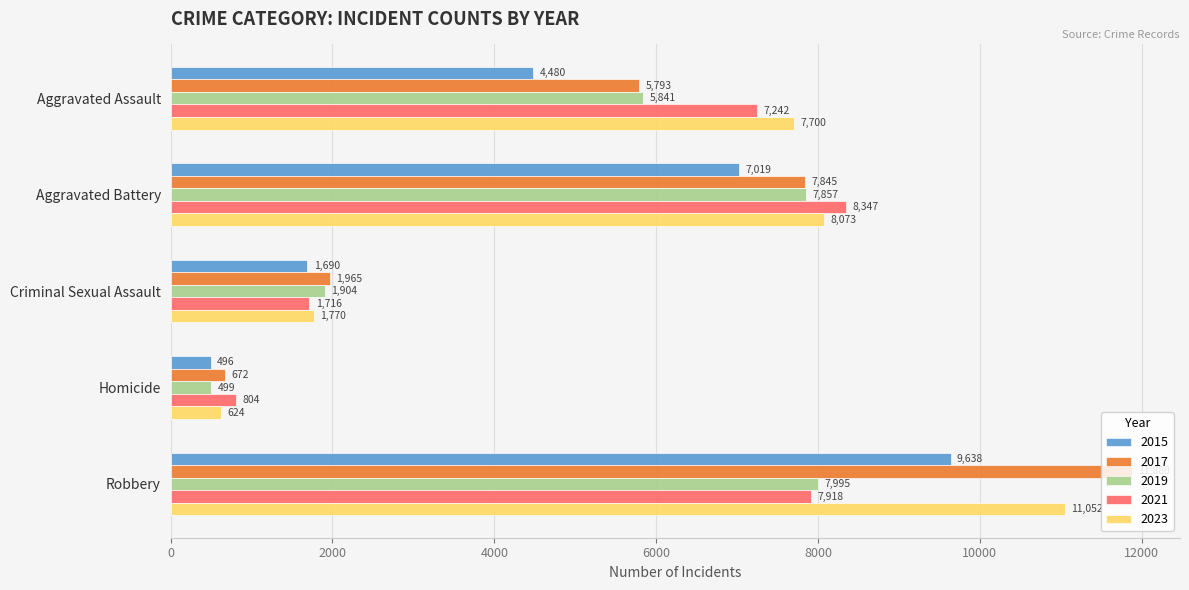

What is the average value of the 2015 series?

4665